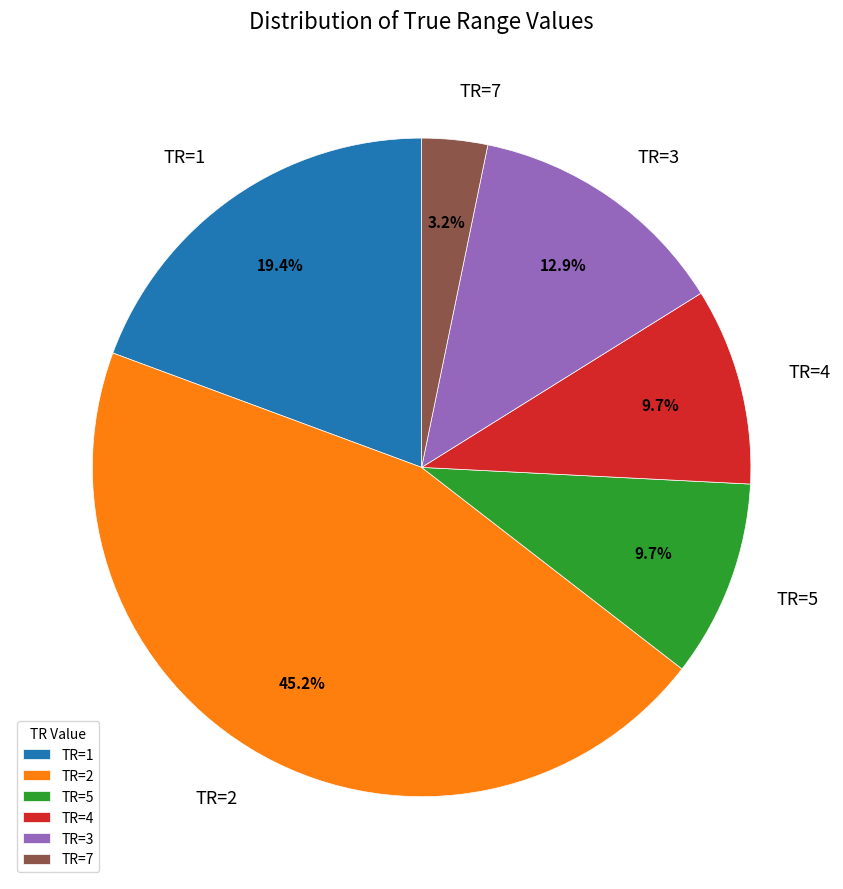

Approximately how many times larger is the value at TR=4 compared to TR=7?

3.0